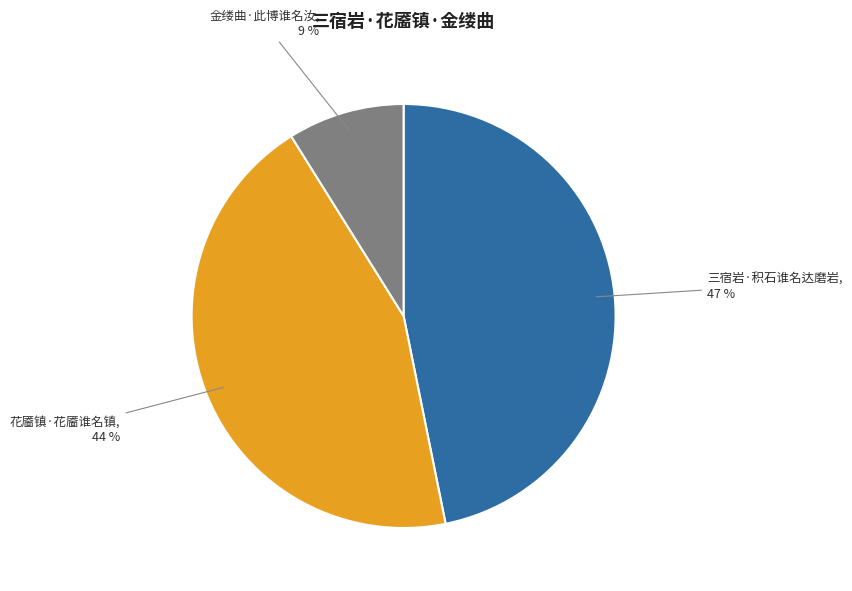

Is there a majority slice in this chart?

No